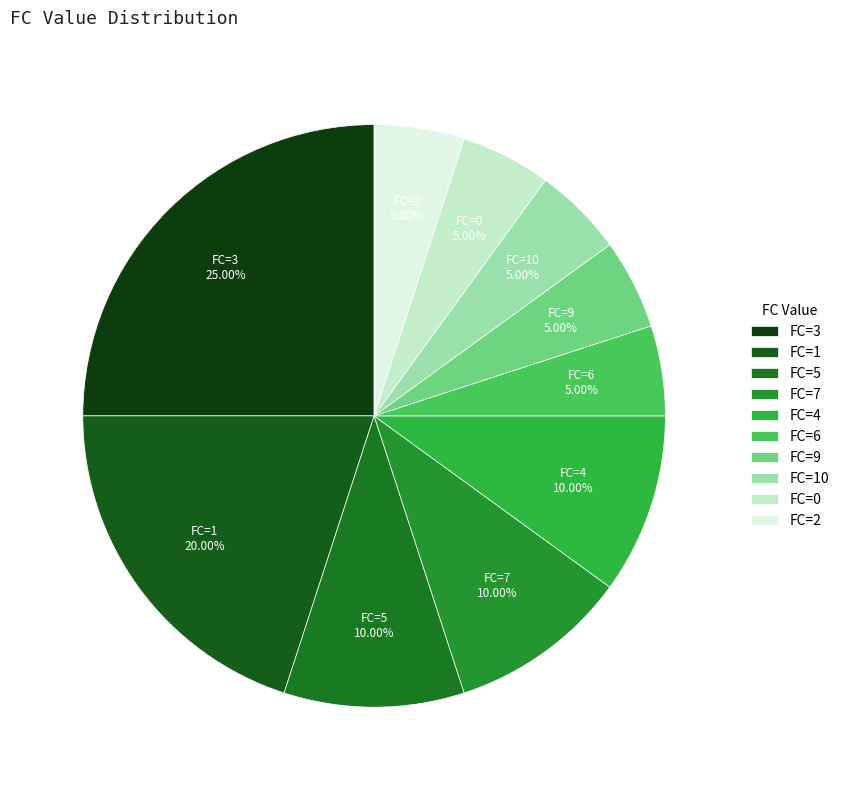

Is there any slice that represents more than half of the pie?

No